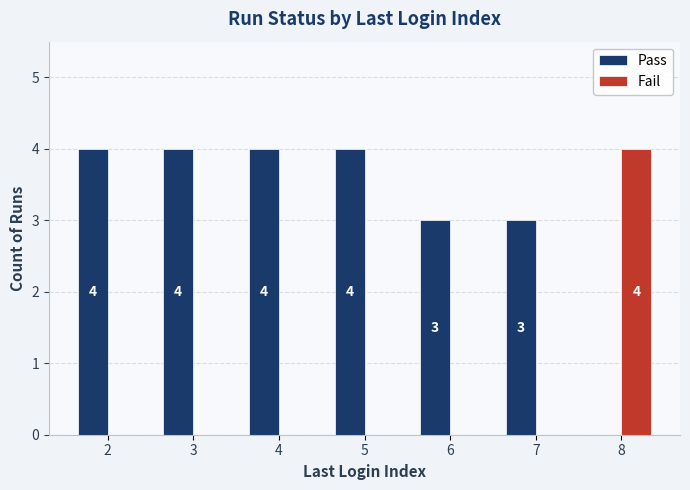

Reading left to right, list all the values displayed in this chart.

Pass: 2=4	3=4	4=4	5=4	6=3	7=3	8=0
Fail: 2=0	3=0	4=0	5=0	6=0	7=0	8=4